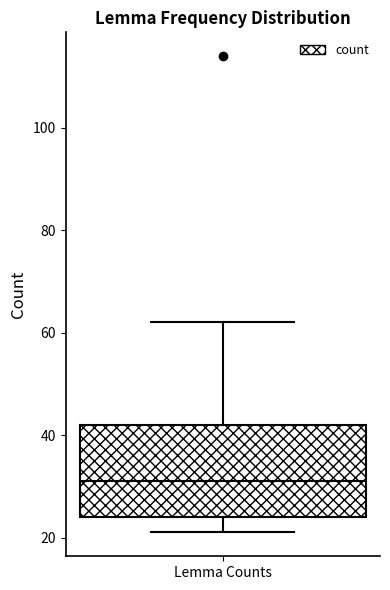

Transcribe this box plot: give where the median line is, the range the box spans, and where the two whiskers end, as read against the y-axis. The values are not printed on the chart, so give them approximately, as read against the axis.

median 32, box 24 to 42, whiskers 22 to 62